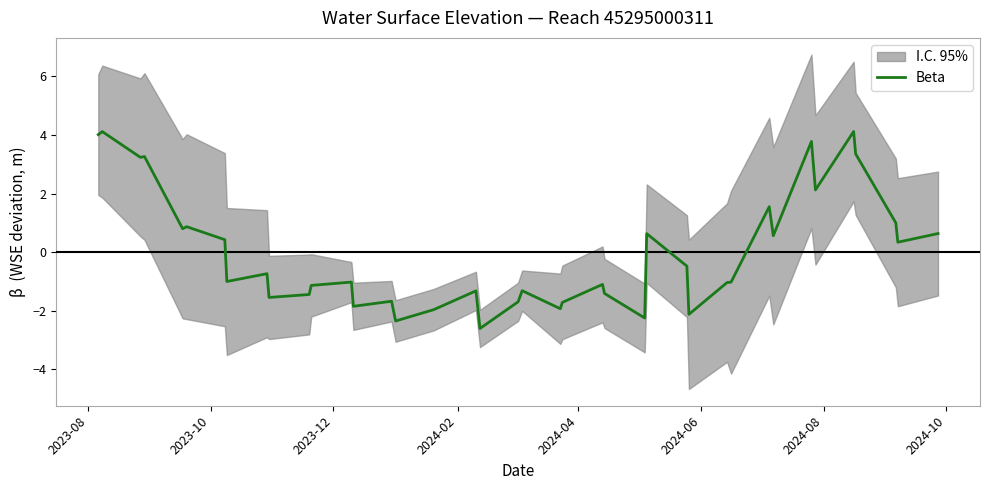

What is the lowest value of the Beta series?

-2.6